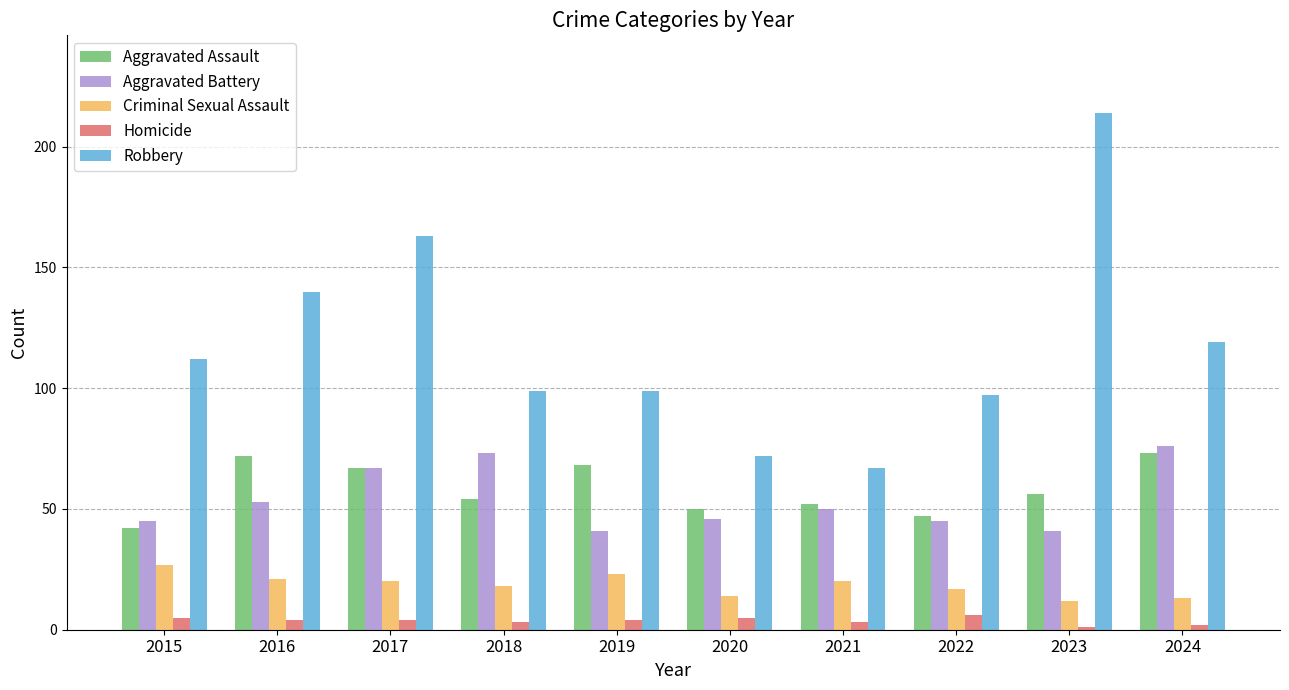

What is the average value of the Homicide series?

4